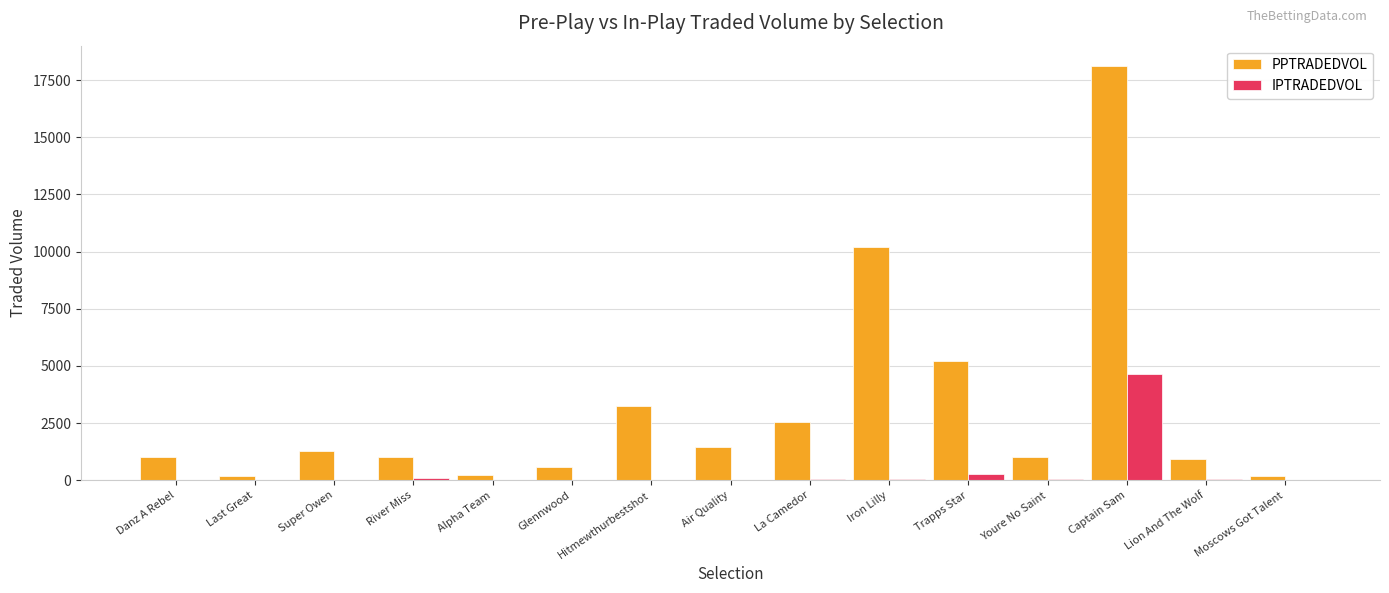

What is the total value across all series at La Camedor?

2588.8